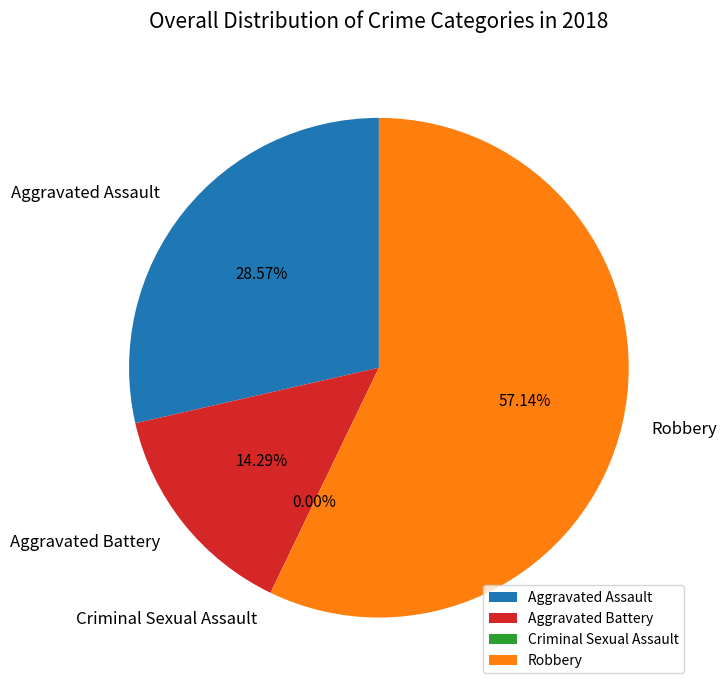

Which category has the biggest portion of the pie?

Robbery